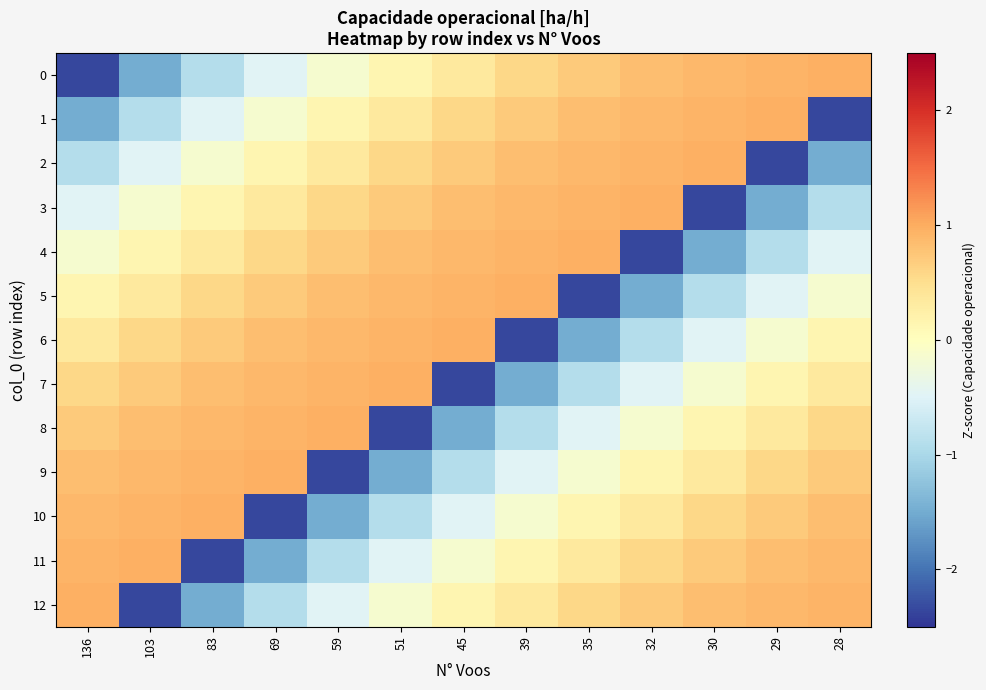

Reading left to right, what are all the values shown in this chart?

0: 136=-2.3	103=-1.5	83=-0.9	69=-0.5	59=-0.2	51=0.1	45=0.3	39=0.6	35=0.7	32=0.8	30=0.9	29=0.9	28=1.0
1: 136=-1.5	103=-0.9	83=-0.5	69=-0.2	59=0.1	51=0.3	45=0.6	39=0.7	35=0.8	32=0.9	30=0.9	29=1.0	28=-2.3
2: 136=-0.9	103=-0.5	83=-0.2	69=0.1	59=0.3	51=0.6	45=0.7	39=0.8	35=0.9	32=0.9	30=1.0	29=-2.3	28=-1.5
3: 136=-0.5	103=-0.2	83=0.1	69=0.3	59=0.6	51=0.7	45=0.8	39=0.9	35=0.9	32=1.0	30=-2.3	29=-1.5	28=-0.9
4: 136=-0.2	103=0.1	83=0.3	69=0.6	59=0.7	51=0.8	45=0.9	39=0.9	35=1.0	32=-2.3	30=-1.5	29=-0.9	28=-0.5
5: 136=0.1	103=0.3	83=0.6	69=0.7	59=0.8	51=0.9	45=0.9	39=1.0	35=-2.3	32=-1.5	30=-0.9	29=-0.5	28=-0.2
6: 136=0.3	103=0.6	83=0.7	69=0.8	59=0.9	51=0.9	45=1.0	39=-2.3	35=-1.5	32=-0.9	30=-0.5	29=-0.2	28=0.1
7: 136=0.6	103=0.7	83=0.8	69=0.9	59=0.9	51=1.0	45=-2.3	39=-1.5	35=-0.9	32=-0.5	30=-0.2	29=0.1	28=0.3
8: 136=0.7	103=0.8	83=0.9	69=0.9	59=1.0	51=-2.3	45=-1.5	39=-0.9	35=-0.5	32=-0.2	30=0.1	29=0.3	28=0.6
9: 136=0.8	103=0.9	83=0.9	69=1.0	59=-2.3	51=-1.5	45=-0.9	39=-0.5	35=-0.2	32=0.1	30=0.3	29=0.6	28=0.7
10: 136=0.9	103=0.9	83=1.0	69=-2.3	59=-1.5	51=-0.9	45=-0.5	39=-0.2	35=0.1	32=0.3	30=0.6	29=0.7	28=0.8
11: 136=0.9	103=1.0	83=-2.3	69=-1.5	59=-0.9	51=-0.5	45=-0.2	39=0.1	35=0.3	32=0.6	30=0.7	29=0.8	28=0.9
12: 136=1.0	103=-2.3	83=-1.5	69=-0.9	59=-0.5	51=-0.2	45=0.1	39=0.3	35=0.6	32=0.7	30=0.8	29=0.9	28=0.9